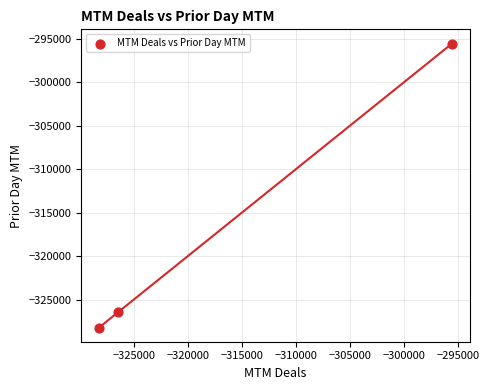

What is the range of Y values (max minus min)?

32607